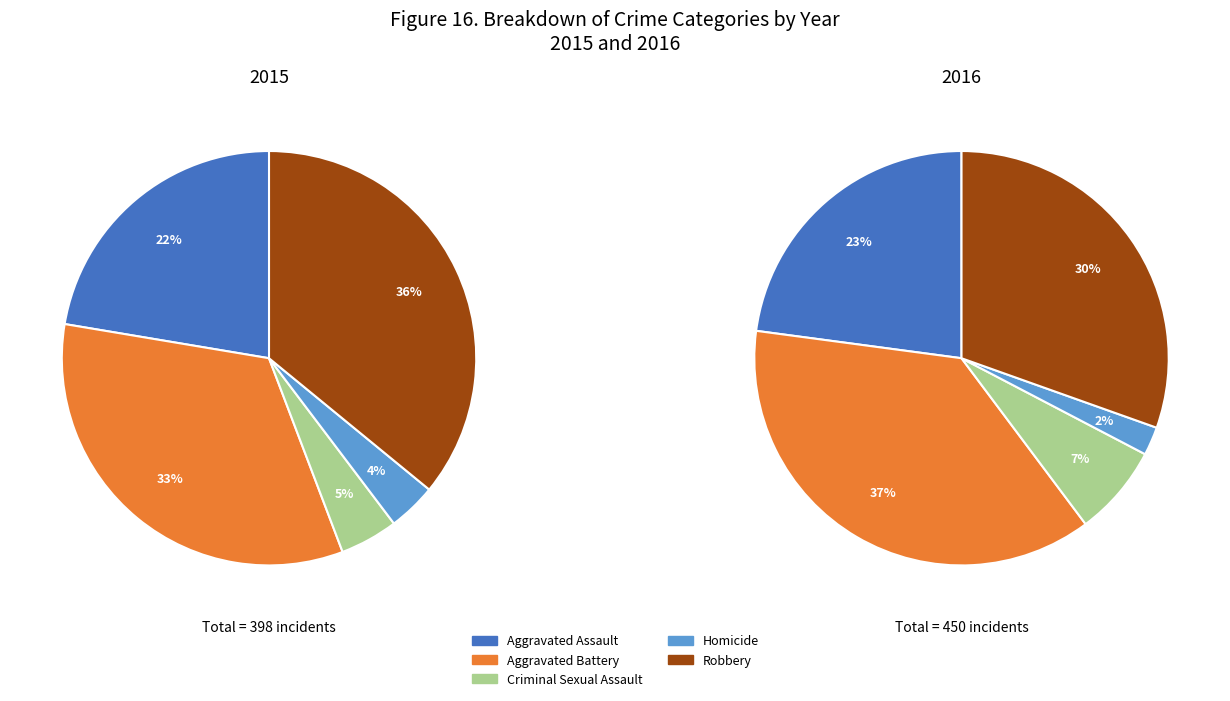

What portion of the pie excludes Criminal Sexual Assault?

95.5%